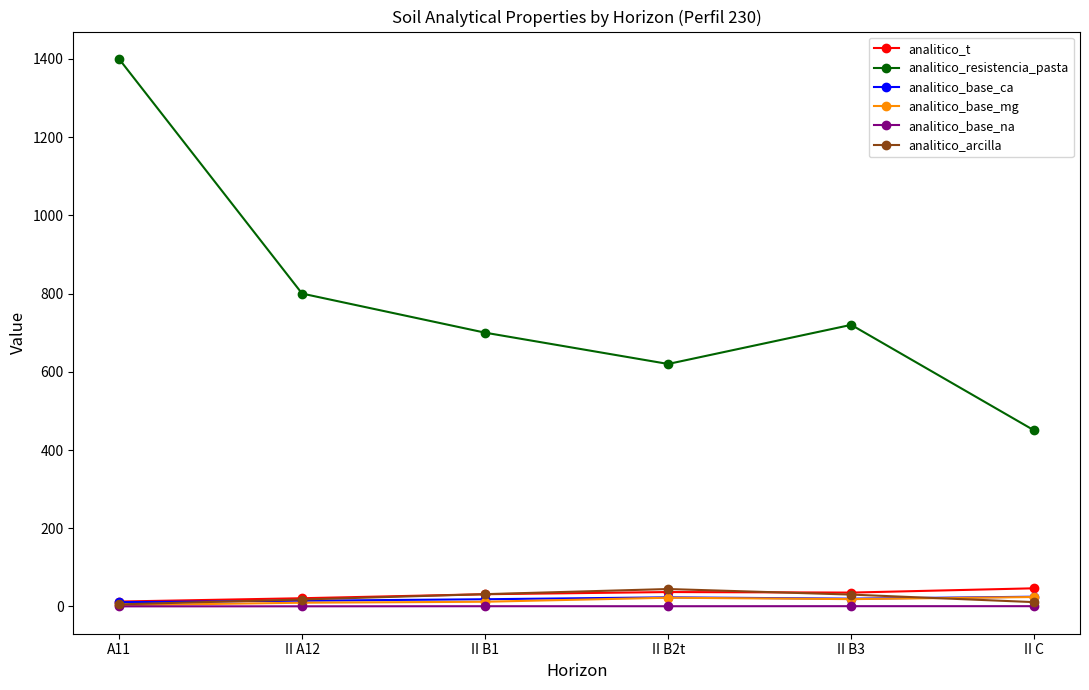

What is the minimum value shown in the chart?

0.2